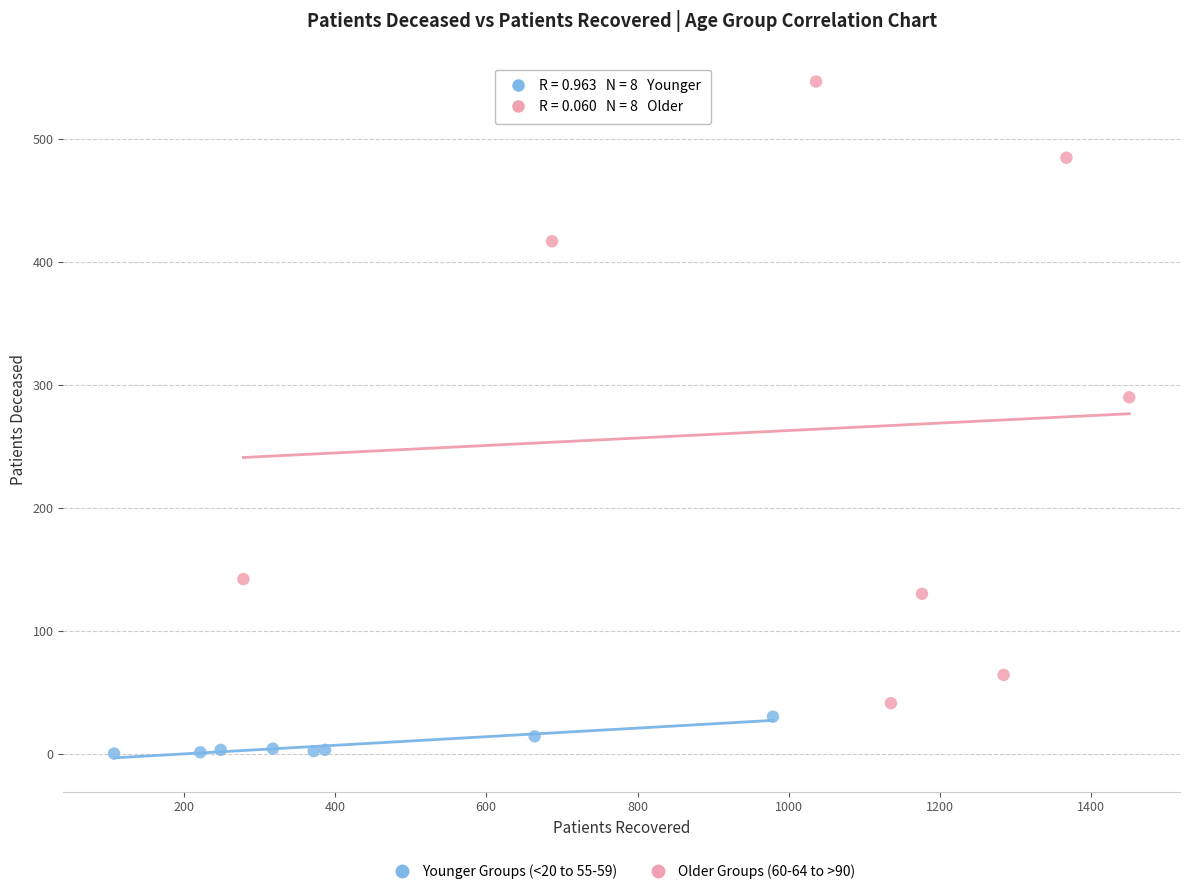

Which series contains the highest Y value?

Older Groups (60-64 to >90)